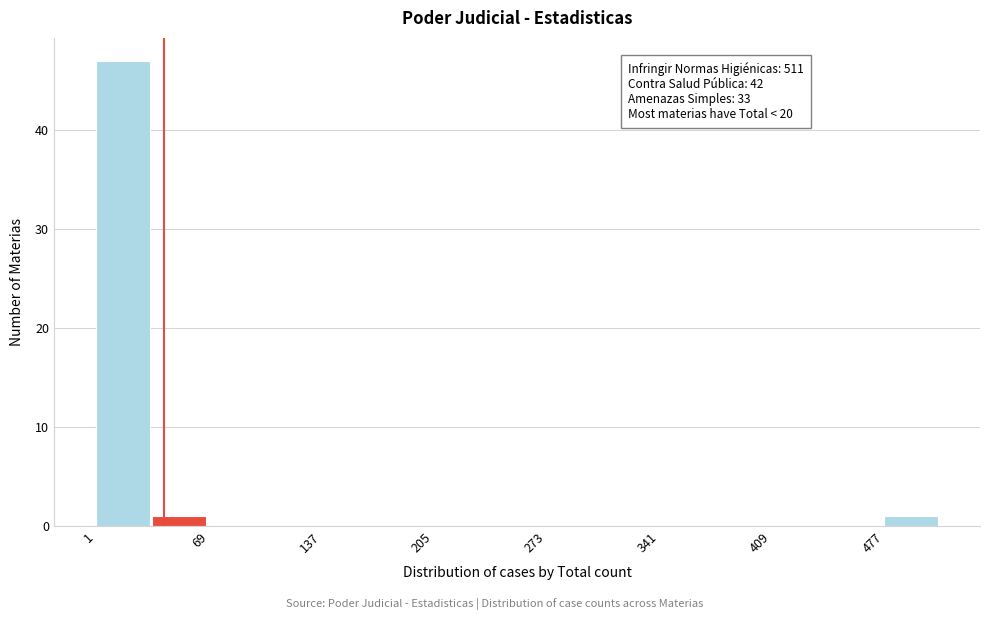

Around what value on the x-axis is the tallest bar? Give the approximate position of its centre, as read against the axis.

20